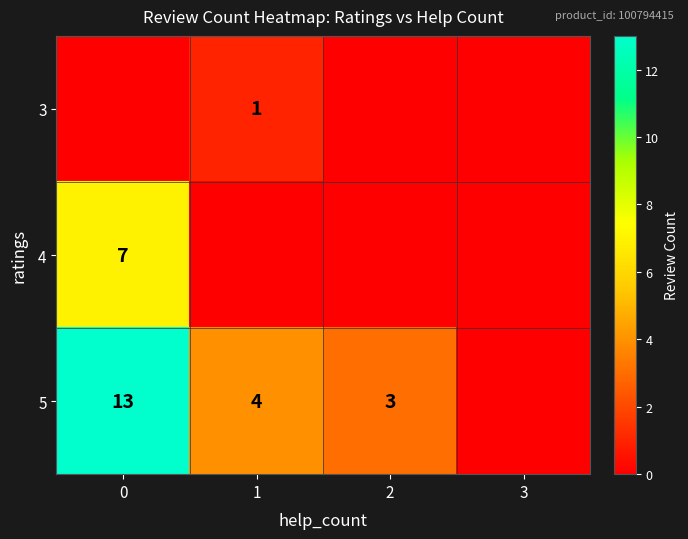

The 5 series shows 1 at 1. True or false?

False